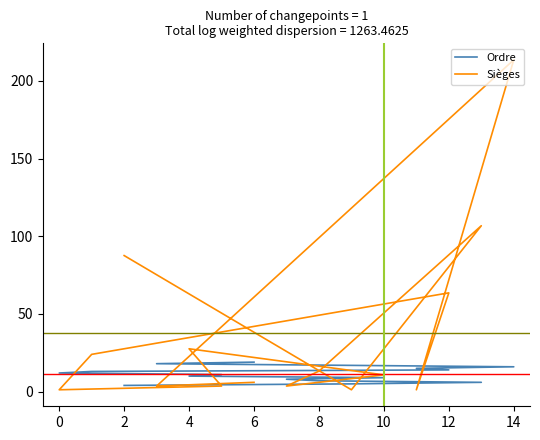

Where is Ordre nearest to the value 11?

12